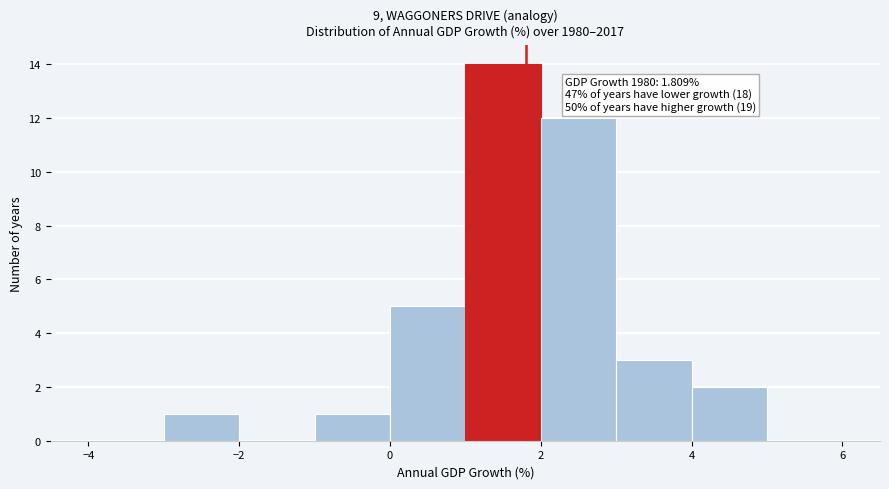

Over which range of the x-axis is the bar tallest?

1 to 2